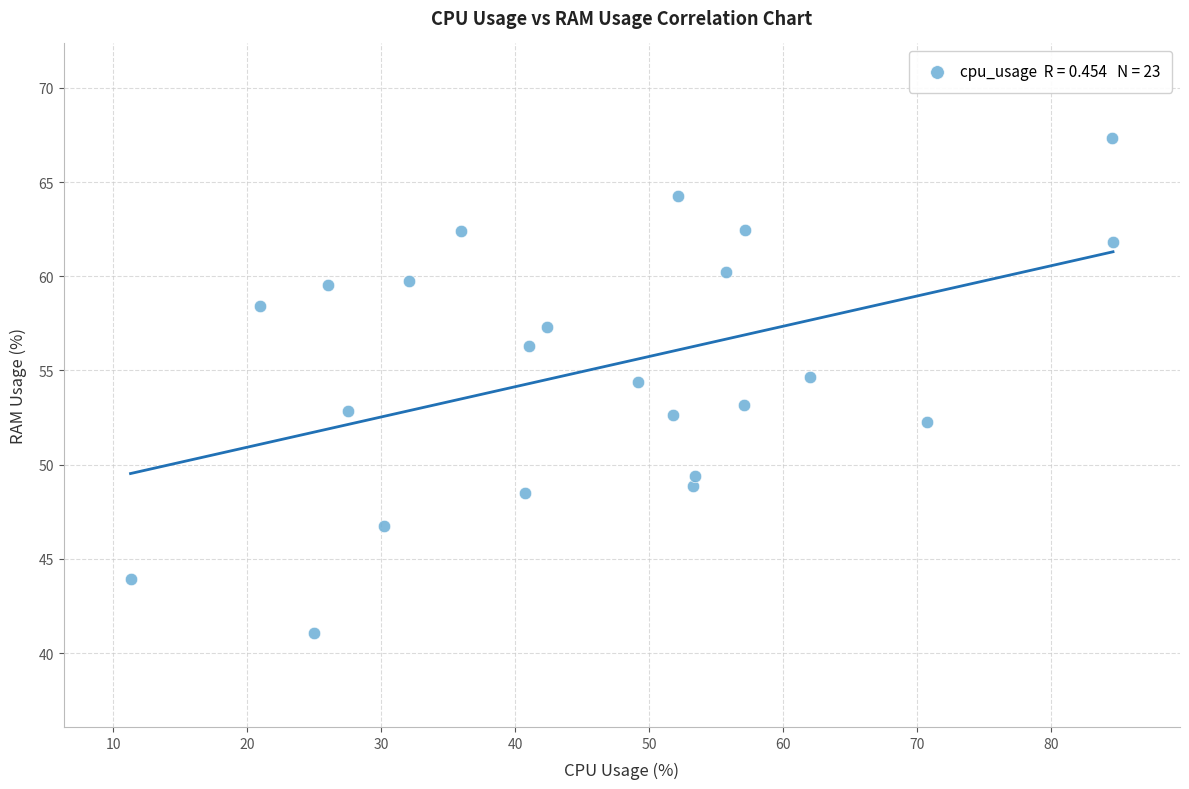

What is the range of X values (max minus min)?

73.3